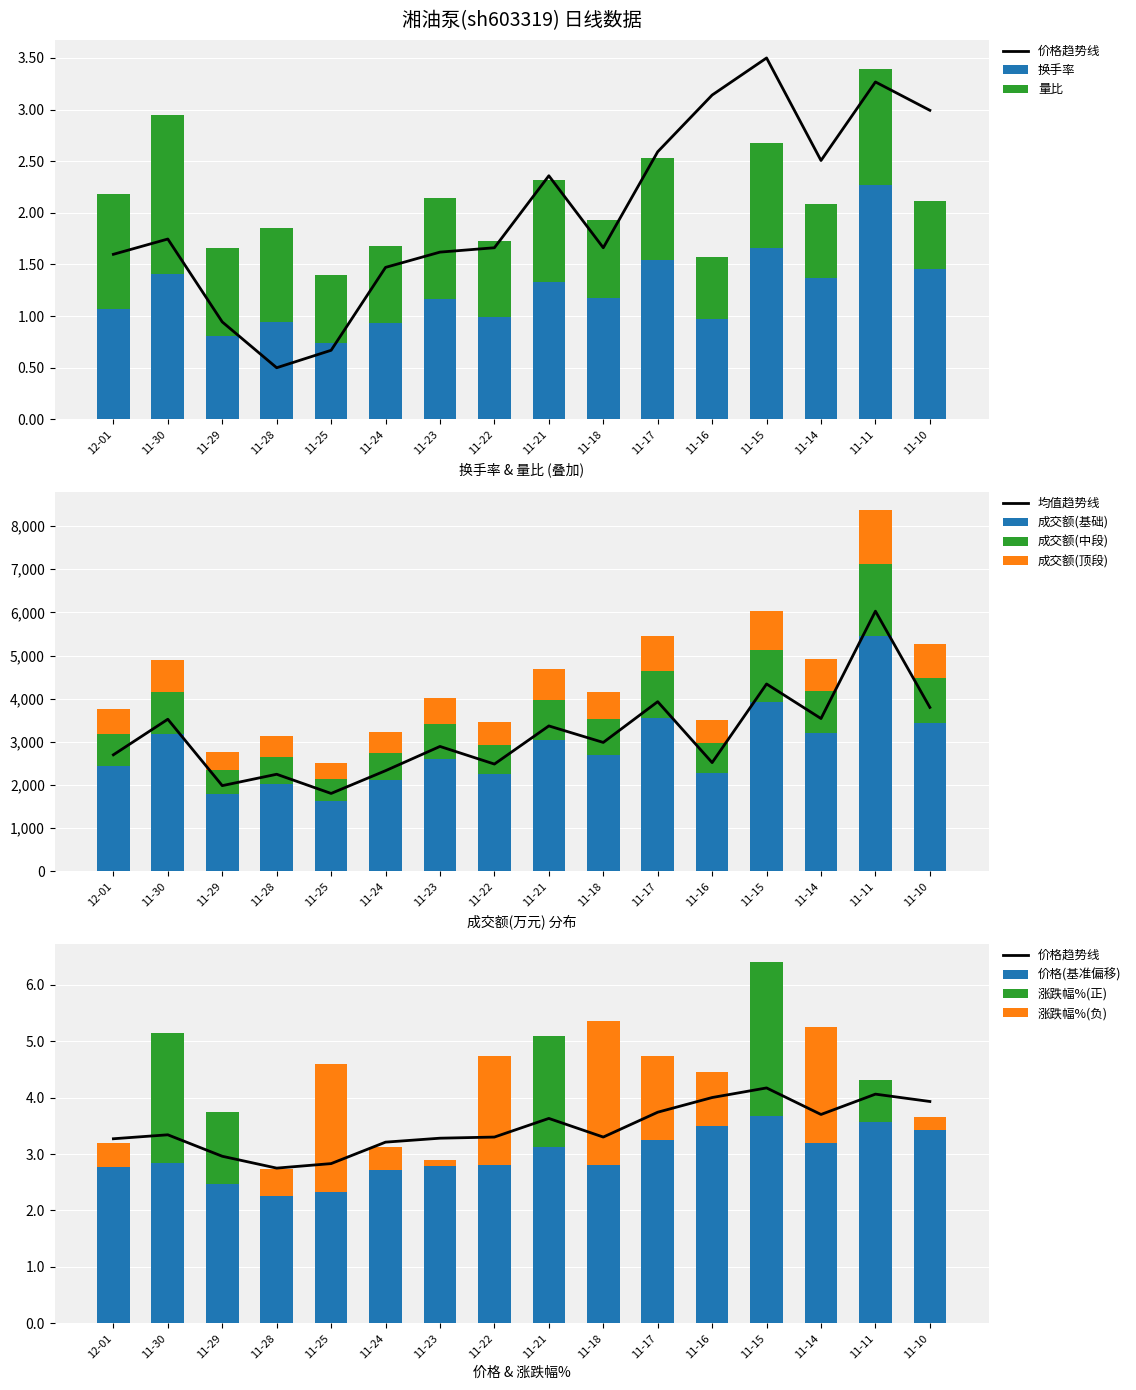

Reading left to right, what are all the values shown in this chart?

换手率: 1.1	1.4	0.8	0.9	0.7	0.9	1.2	1.0	1.3	1.2	1.5	1.0	1.7	1.4	2.3	1.5
量比: 1.1	1.5	0.8	0.9	0.7	0.8	1.0	0.7	1.0	0.8	1.0	0.6	1.0	0.7	1.1	0.7